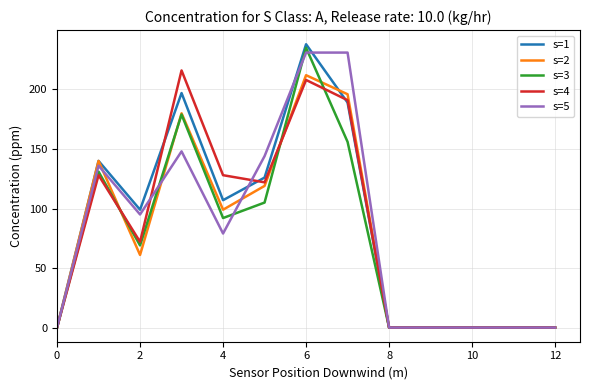

What is the highest value of the s=4 series?

216